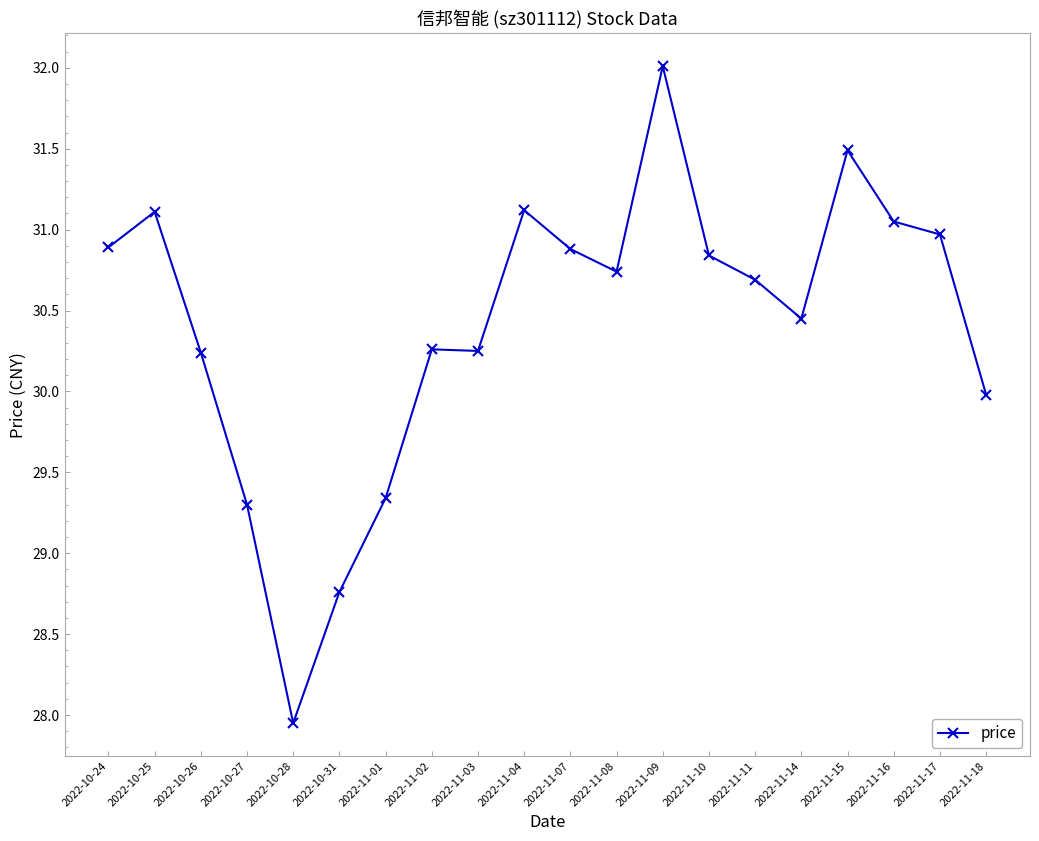

What is the ratio of the value at 2022-10-27 to the value at 2022-11-09?

0.9